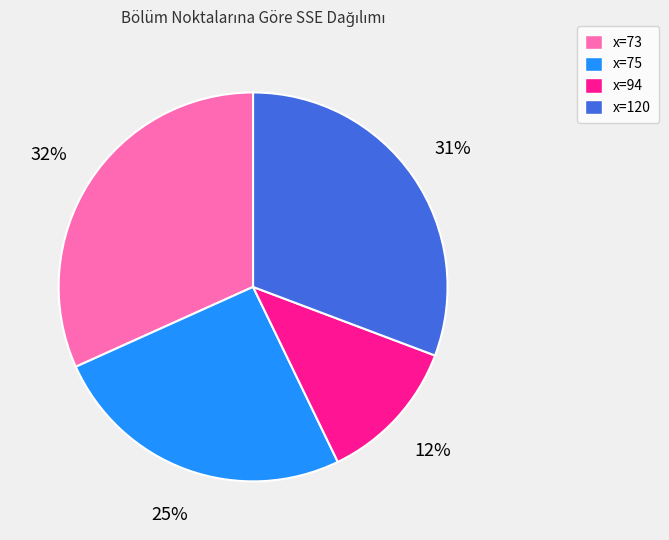

How many segments does this pie chart have?

4